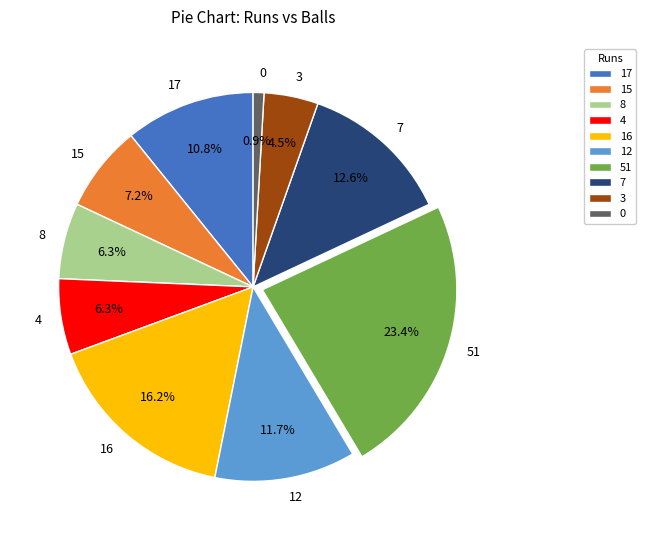

Does 16 account for over 50% of the chart?

No